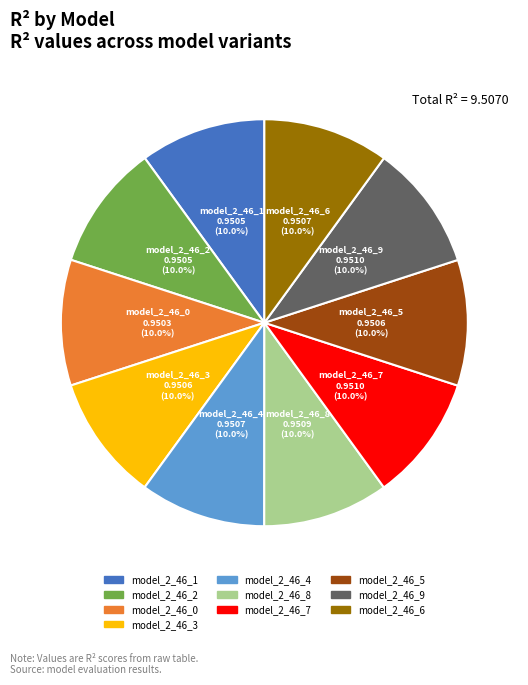

Count the number of slices in the pie.

10